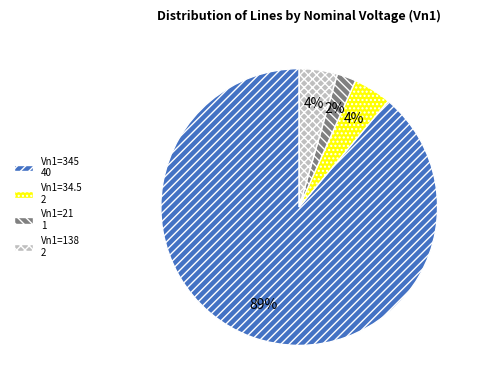

Which slice represents more than half of the pie?

Vn1=345 40